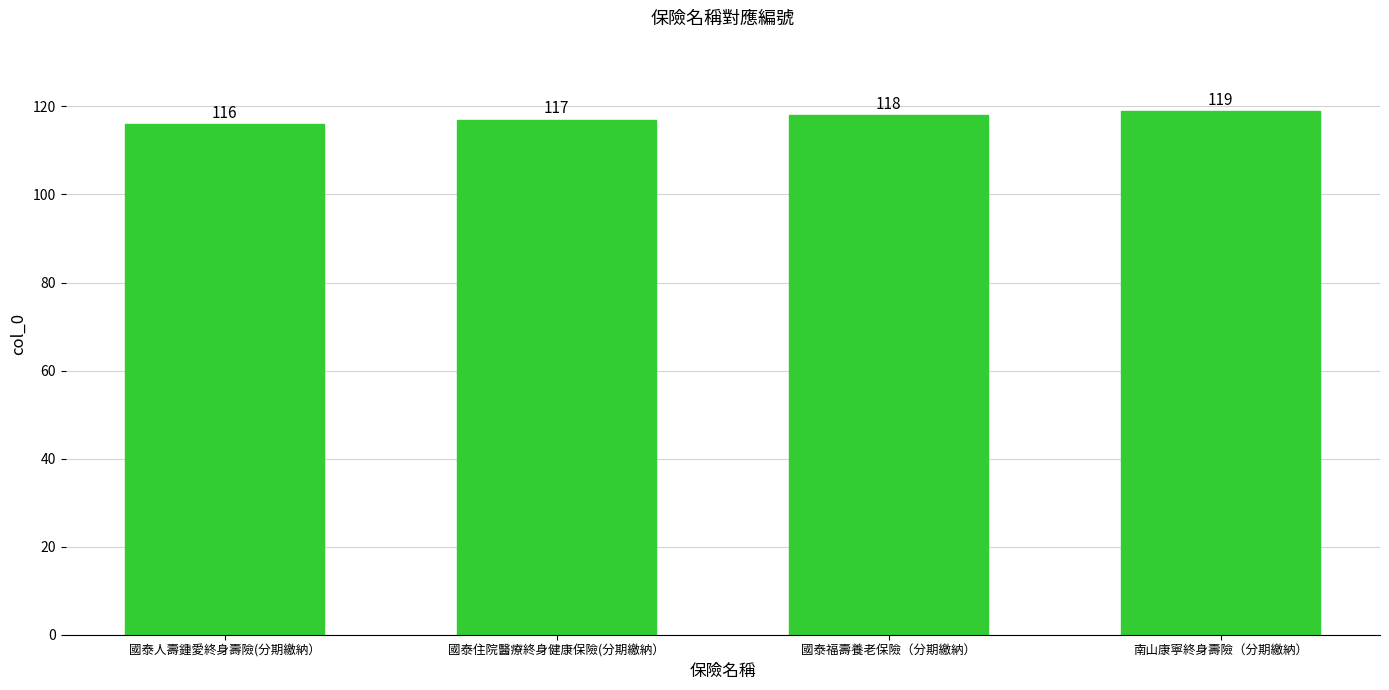

What is the sum of the values at 南山康寧終身壽險（分期繳納） and 國泰人壽鍾愛終身壽險(分期繳納）?

235